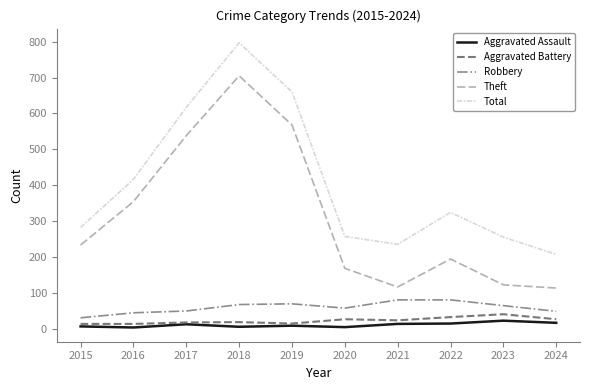

True or false: Total and Aggravated Battery cross at least once.

False